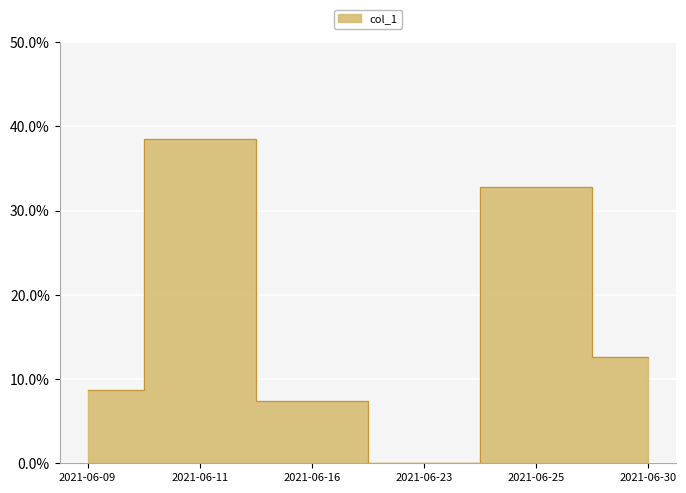

What is the greatest value displayed?

38.4